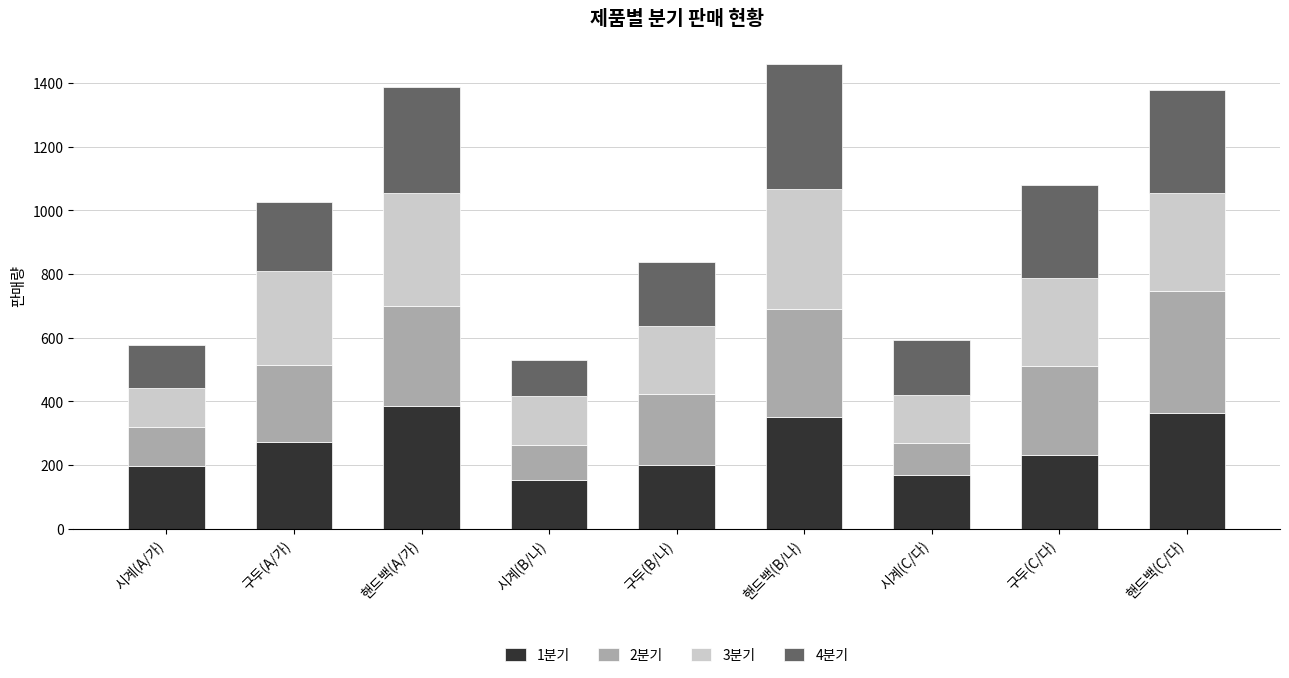

How many bars are there in total?

9